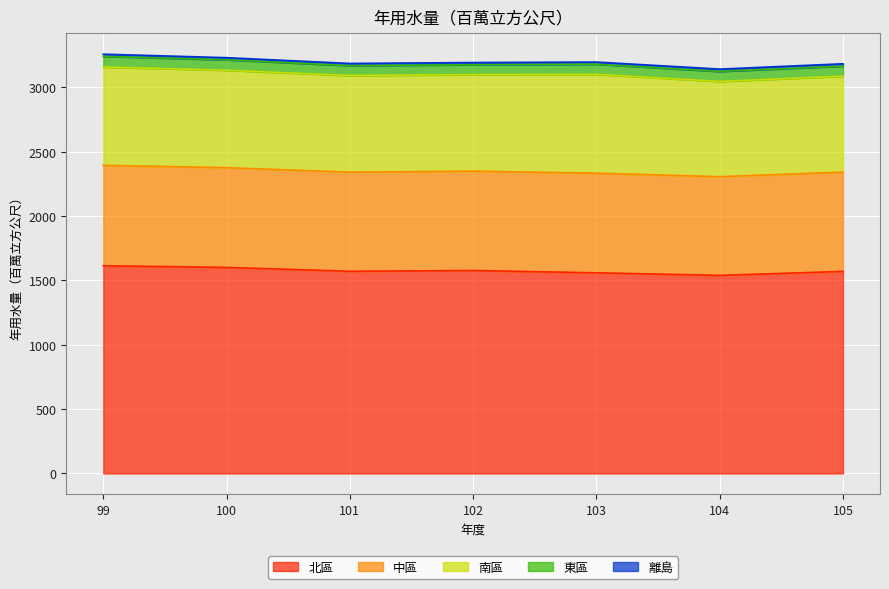

True or false: 離島 and 東區 intersect in this chart.

False